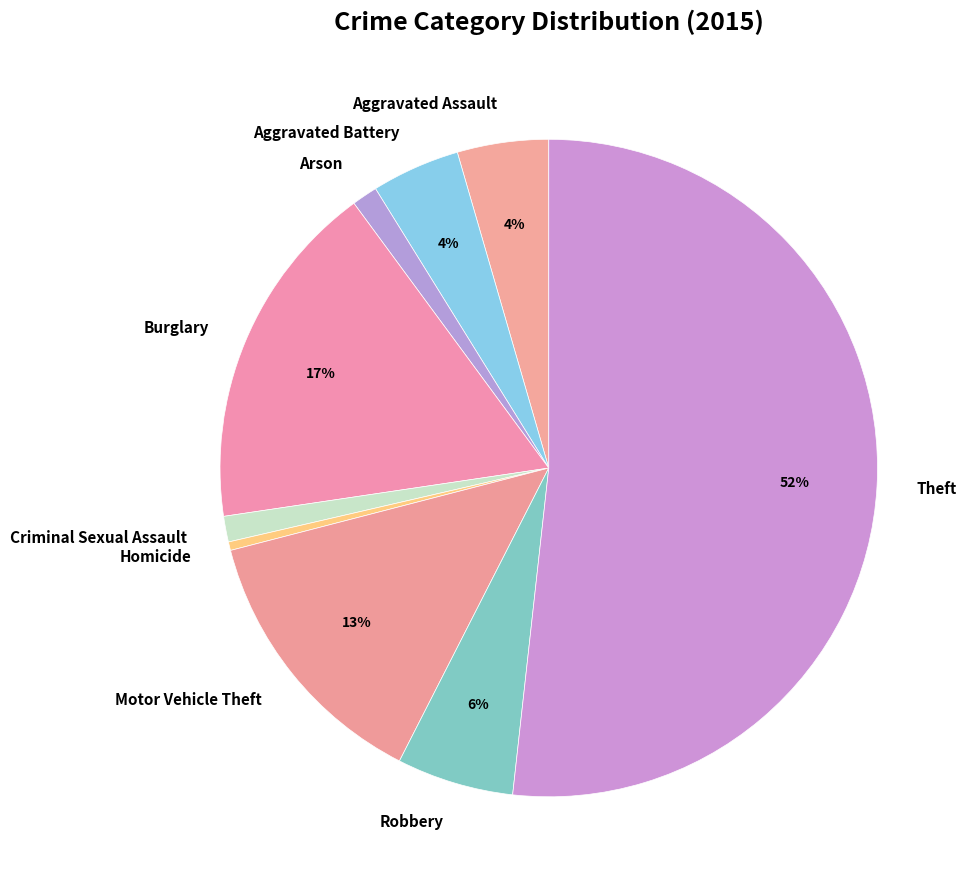

Which category accounts for the majority?

Theft